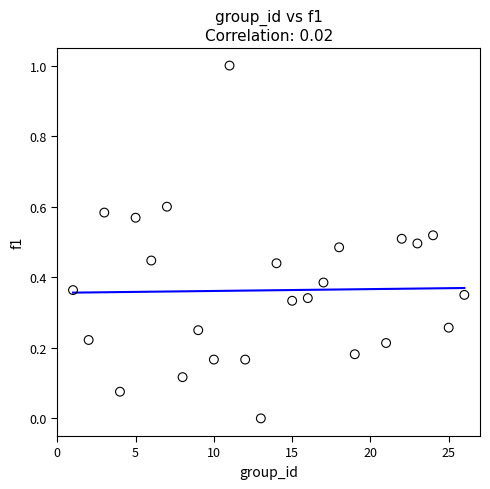

What is the range of Y values (max minus min)?

1.0